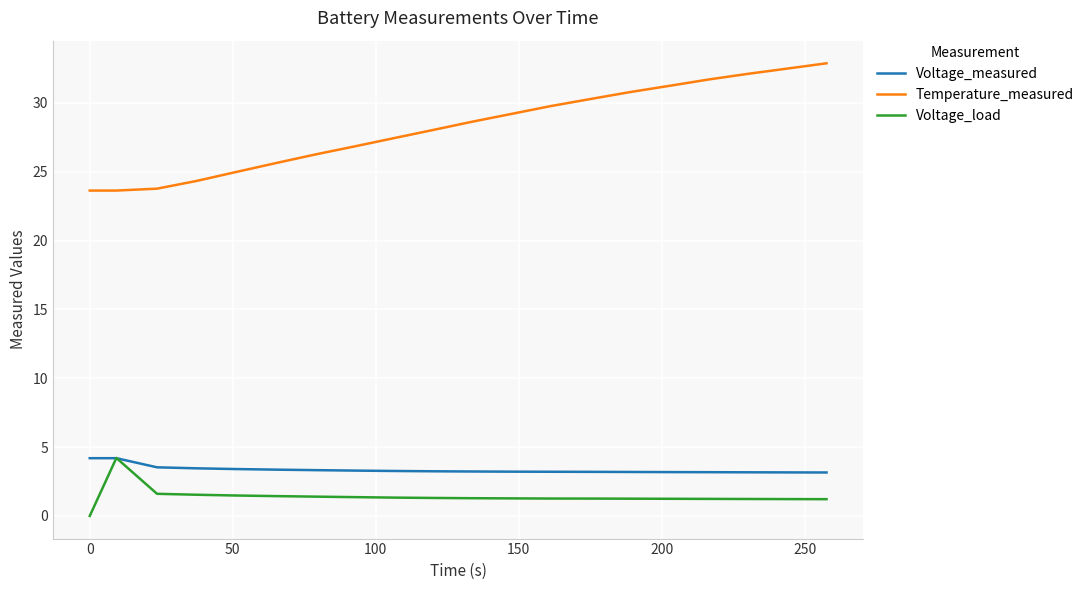

What is the average value of the Voltage_measured series?

3.4